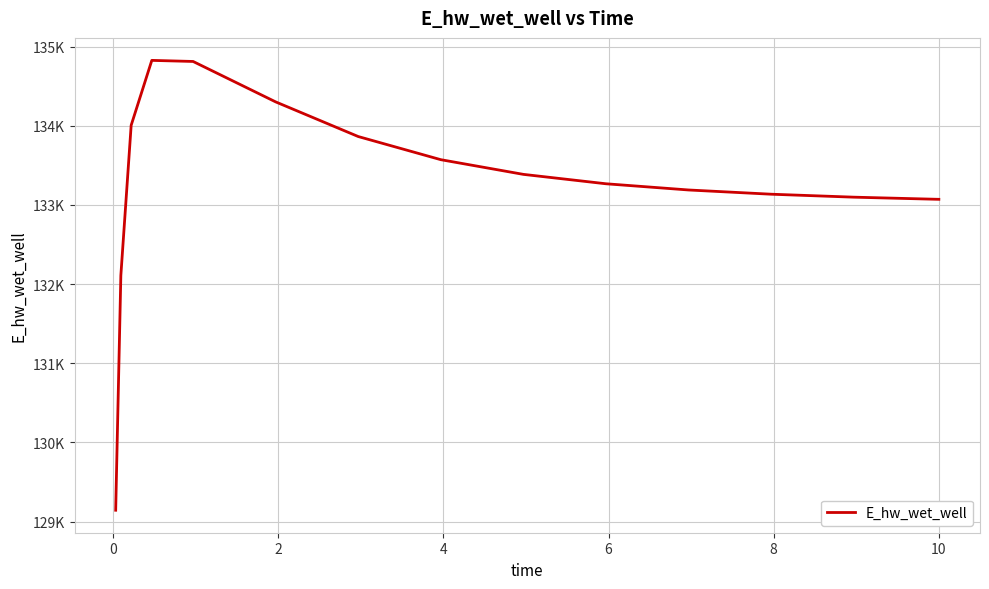

What is the maximum value shown in the chart?

134826.6